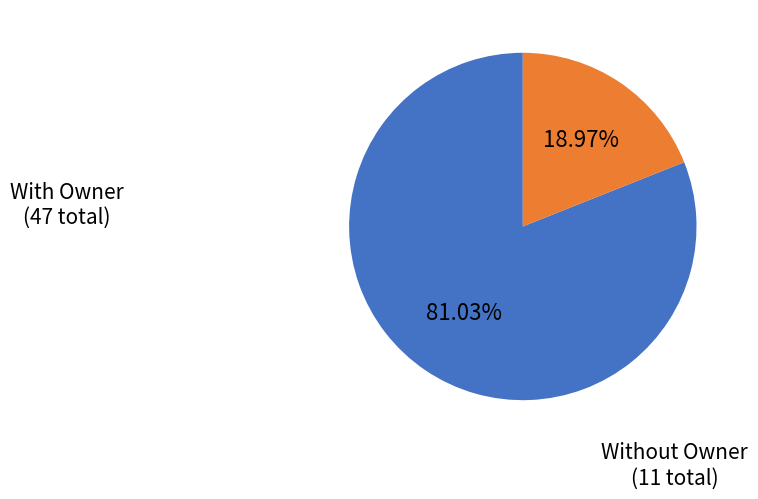

Is there any slice that represents more than half of the pie?

Yes